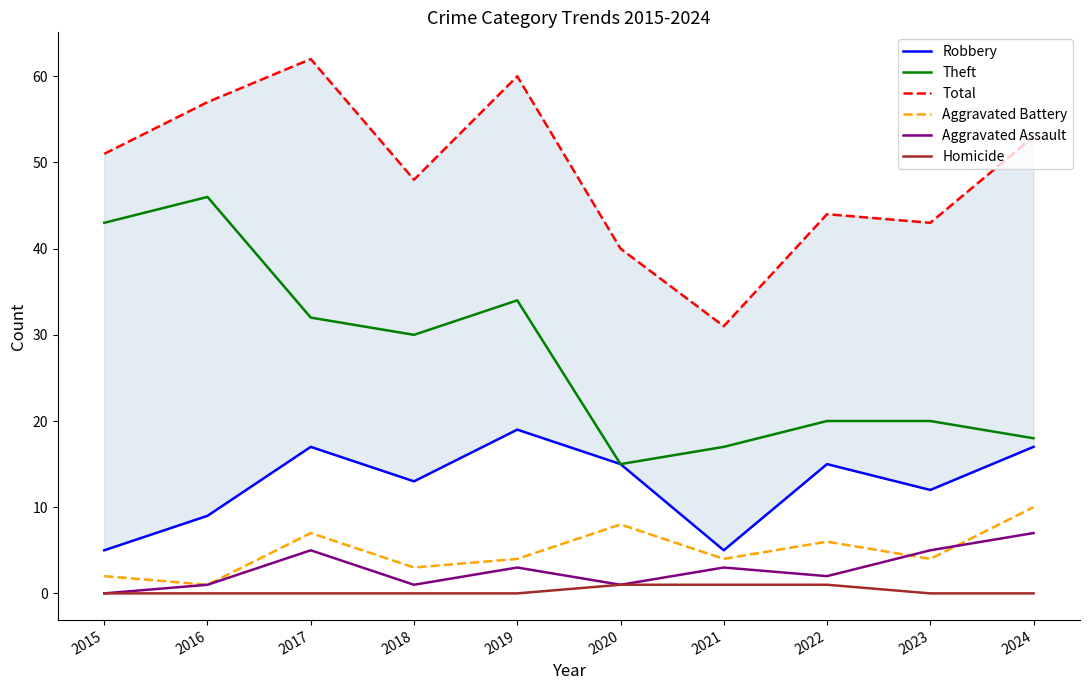

Which category has the highest value in the Homicide series?

2020